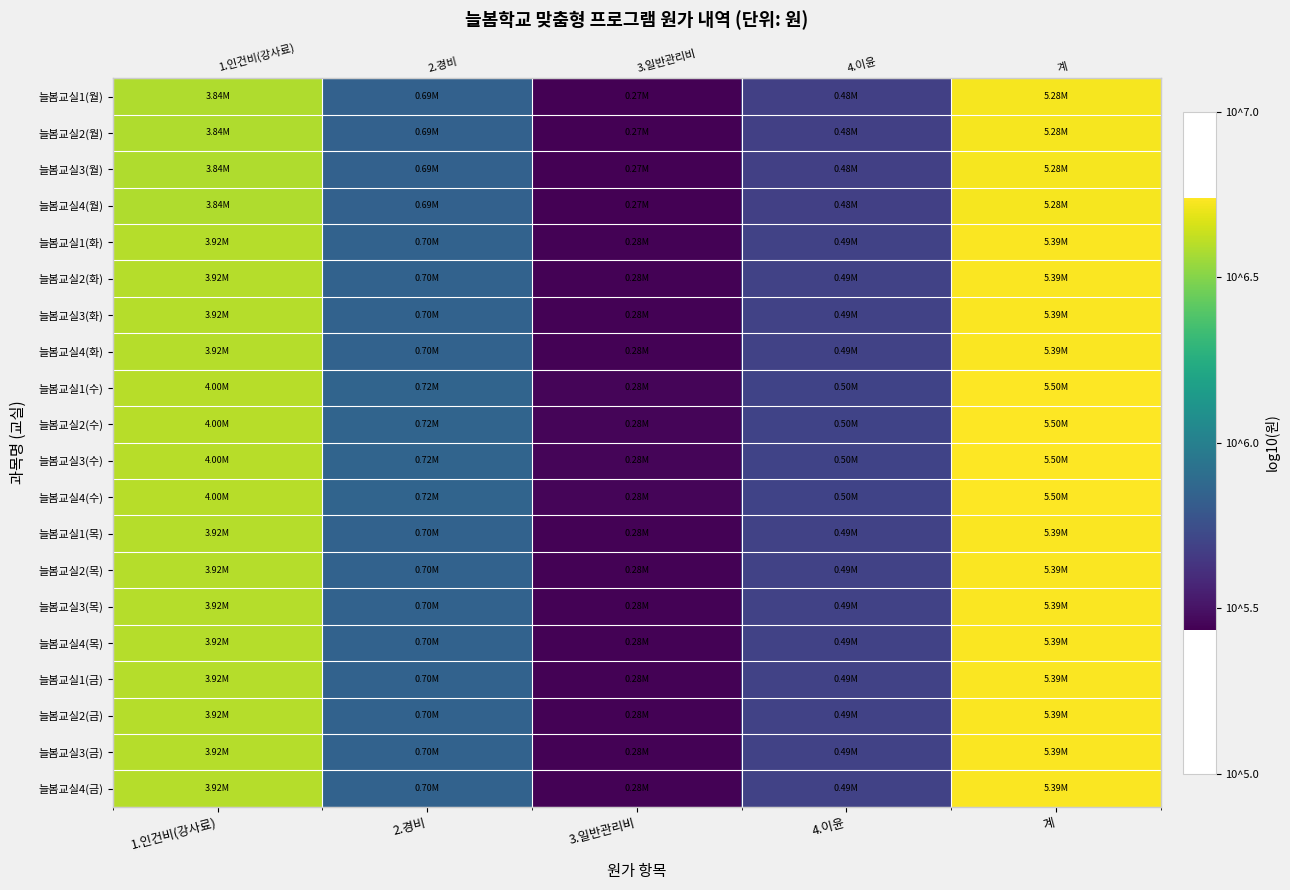

True or false: 늘봄교실2(금) has a value of 6.7 at 계.

True